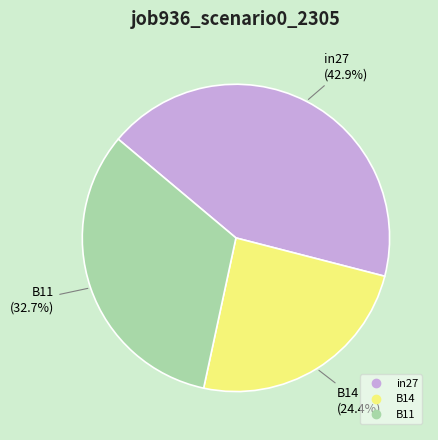

What is the total percentage of B11 and in27?

75.6%